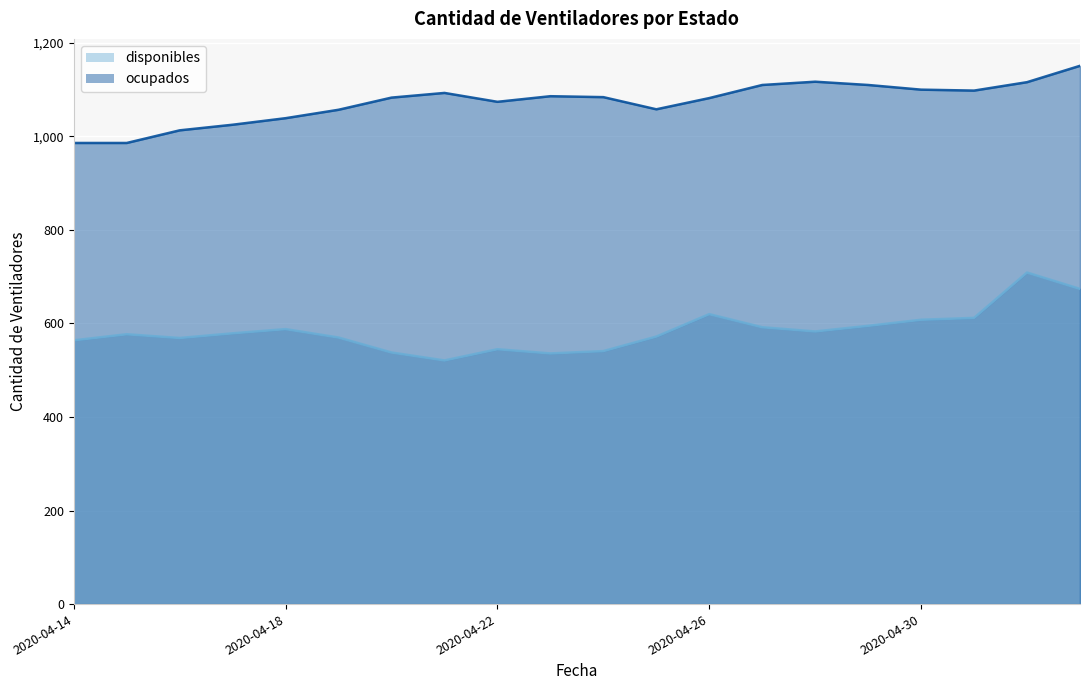

Reading left to right, transcribe all the data shown in this chart.

disponibles: 2020-04-14=564	2020-04-15=577	2020-04-16=569	2020-04-17=579	2020-04-18=588	2020-04-19=570	2020-04-20=538	2020-04-21=521	2020-04-22=545	2020-04-23=536	2020-04-24=541	2020-04-25=572	2020-04-26=620	2020-04-27=592	2020-04-28=583	2020-04-29=595	2020-04-30=608	2020-05-01=612	2020-05-02=709	2020-05-03=674
ocupados: 2020-04-14=986	2020-04-15=986	2020-04-16=1013	2020-04-17=1025	2020-04-18=1039	2020-04-19=1057	2020-04-20=1083	2020-04-21=1093	2020-04-22=1074	2020-04-23=1086	2020-04-24=1084	2020-04-25=1058	2020-04-26=1082	2020-04-27=1110	2020-04-28=1117	2020-04-29=1110	2020-04-30=1100	2020-05-01=1098	2020-05-02=1116	2020-05-03=1151